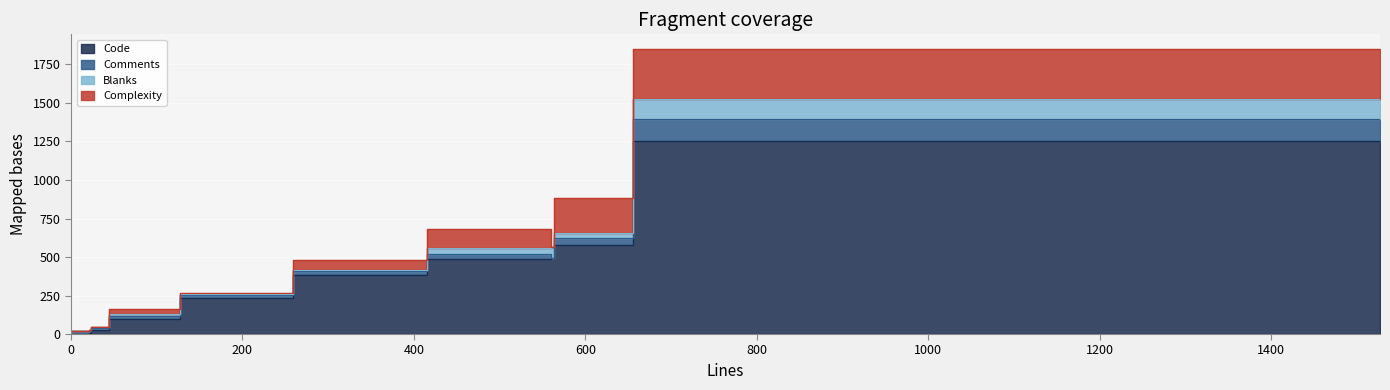

The Complexity series shows 0 at 0. True or false?

True